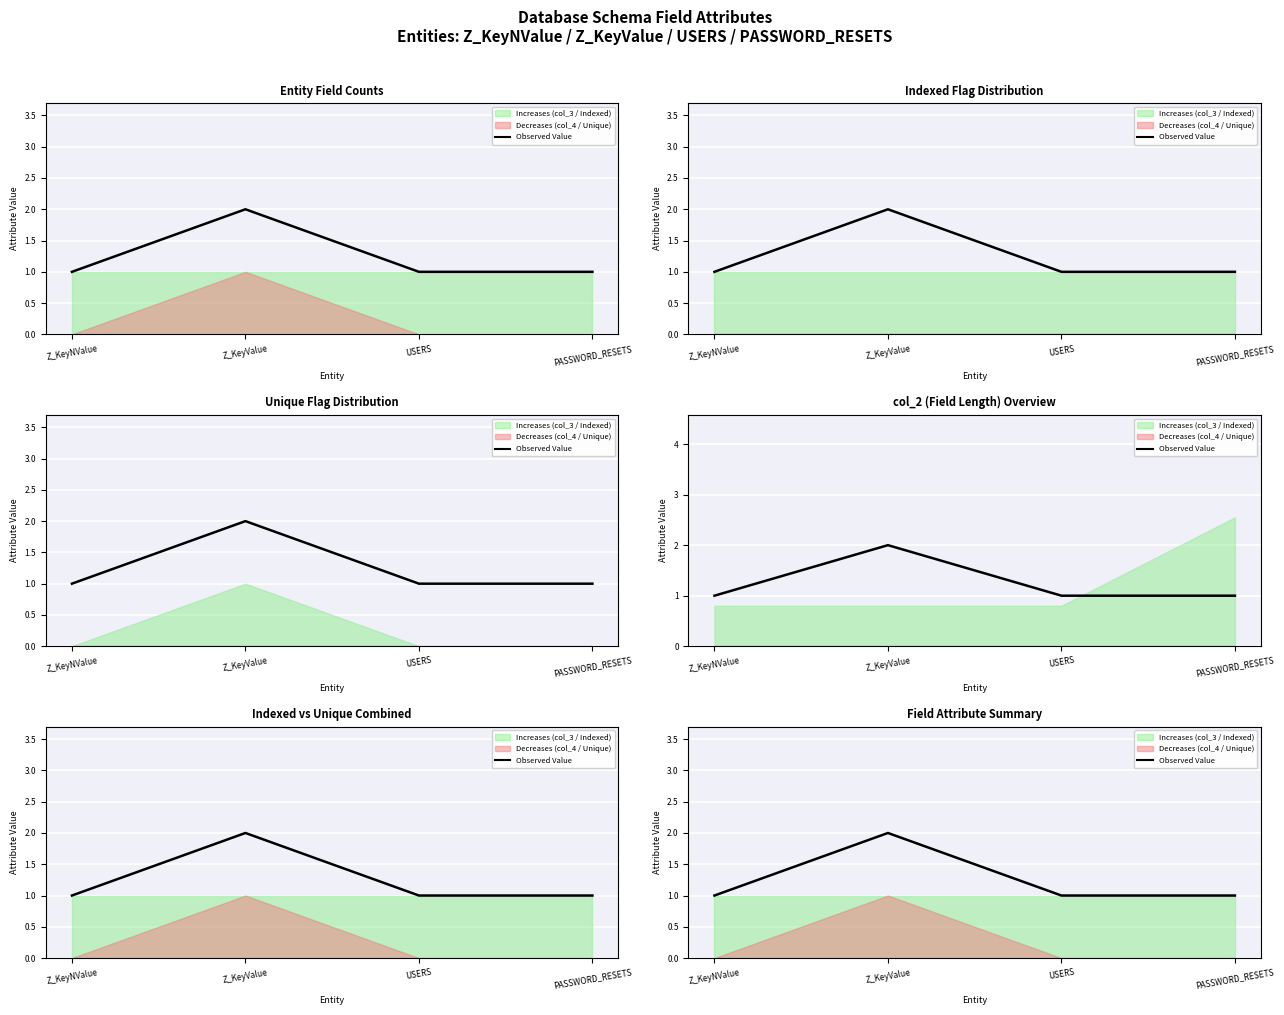

What is the difference between the values at Z_KeyValue and Z_KeyNValue?

1